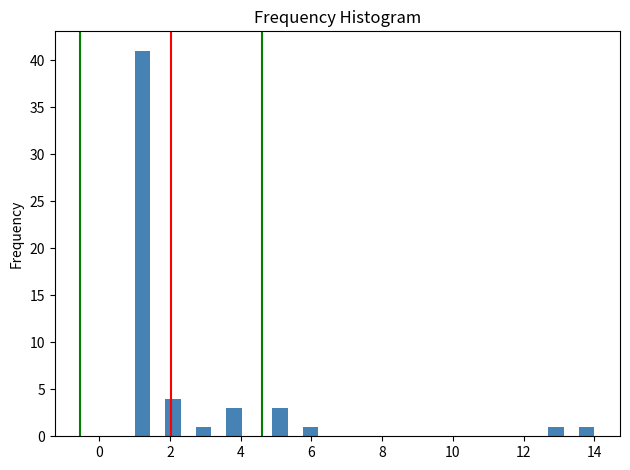

Around what value on the x-axis is the tallest bar? Give the approximate position of its centre, as read against the axis.

1.2